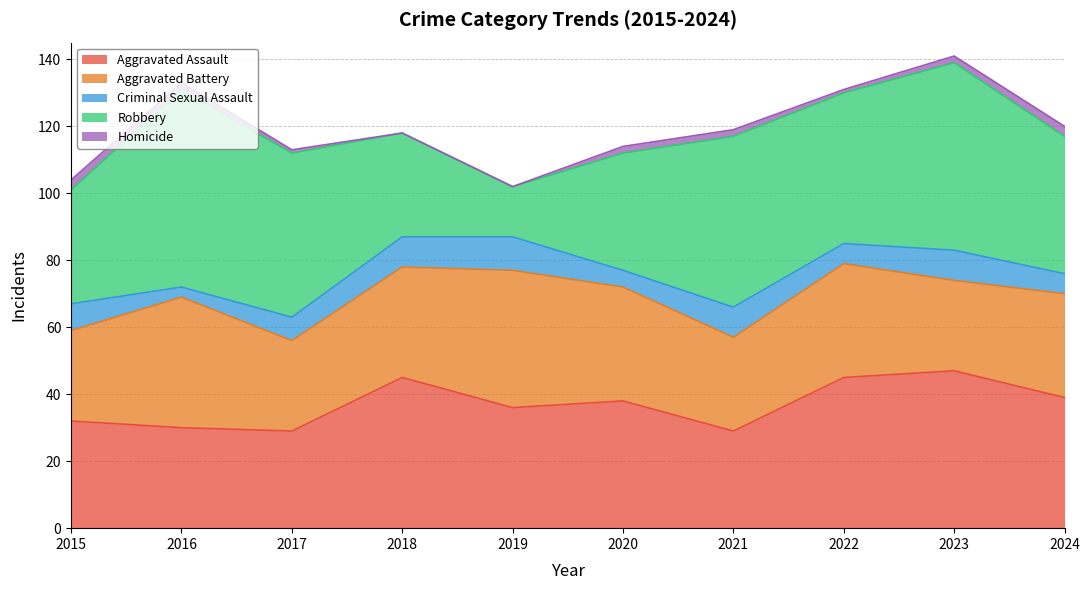

Is the value of Aggravated Assault at 2019 greater than the value of Criminal Sexual Assault at 2023?

Yes